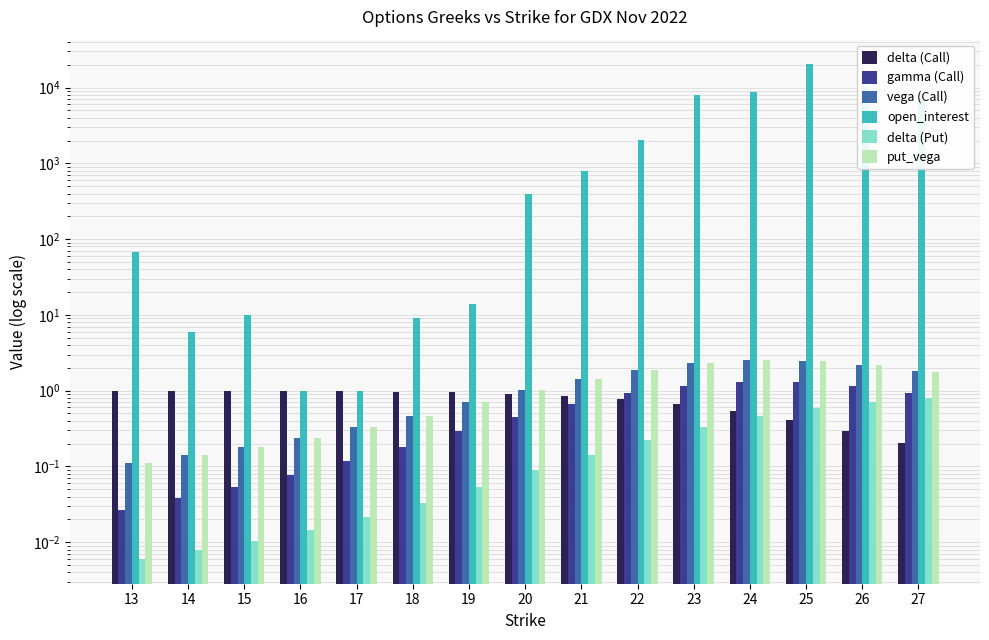

Is it true that open_interest equals 2013.0 at 22?

True